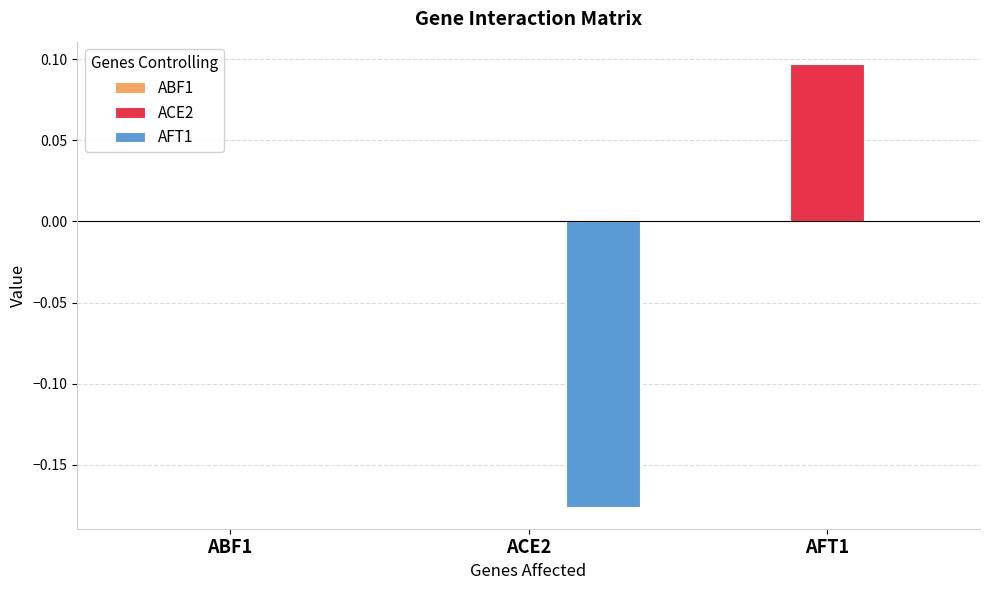

Which series changed the most between ABF1 and ACE2?

AFT1